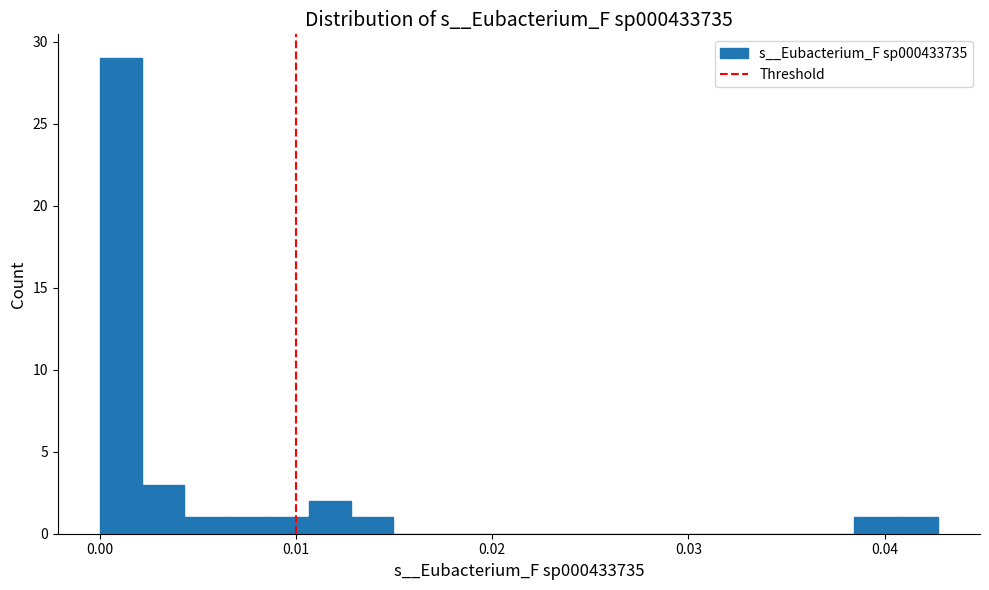

Read against the x-axis, roughly where is the centre of the tallest bar?

0.001